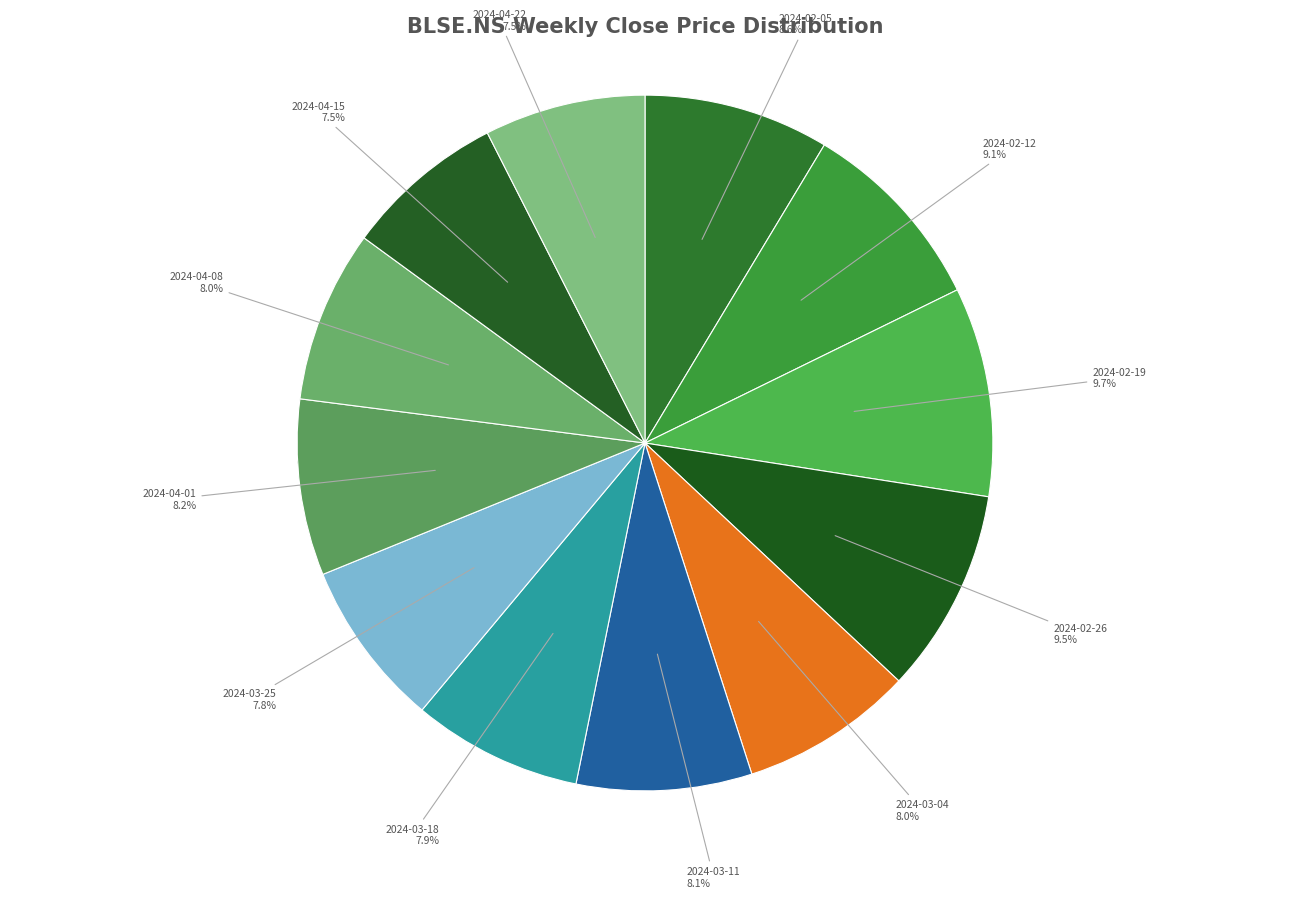

Is there any slice that represents more than half of the pie?

No